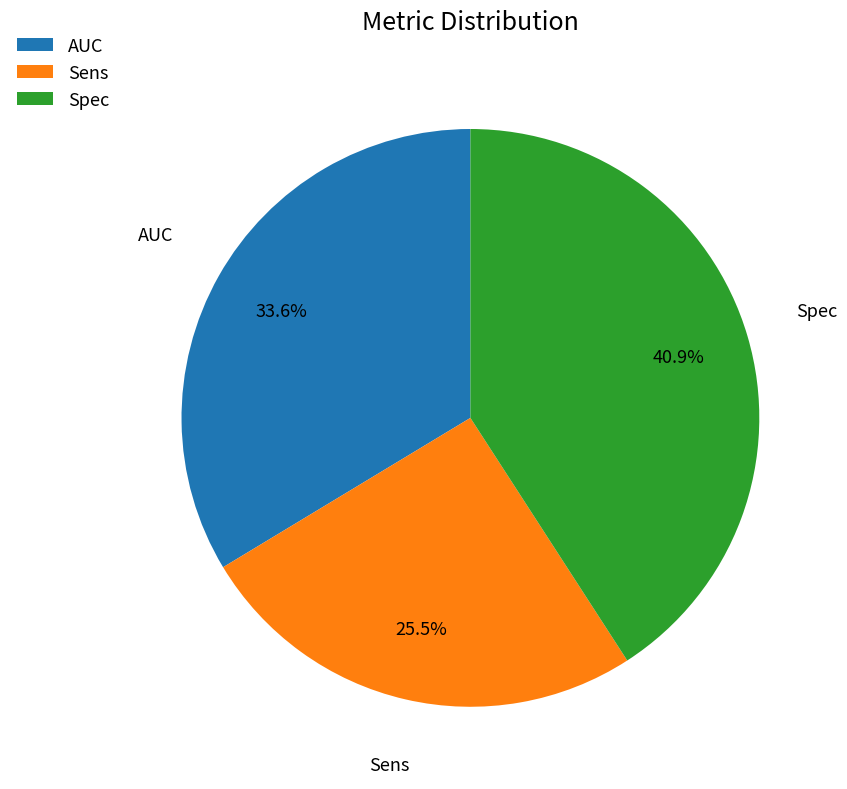

Is AUC the majority of the pie?

No